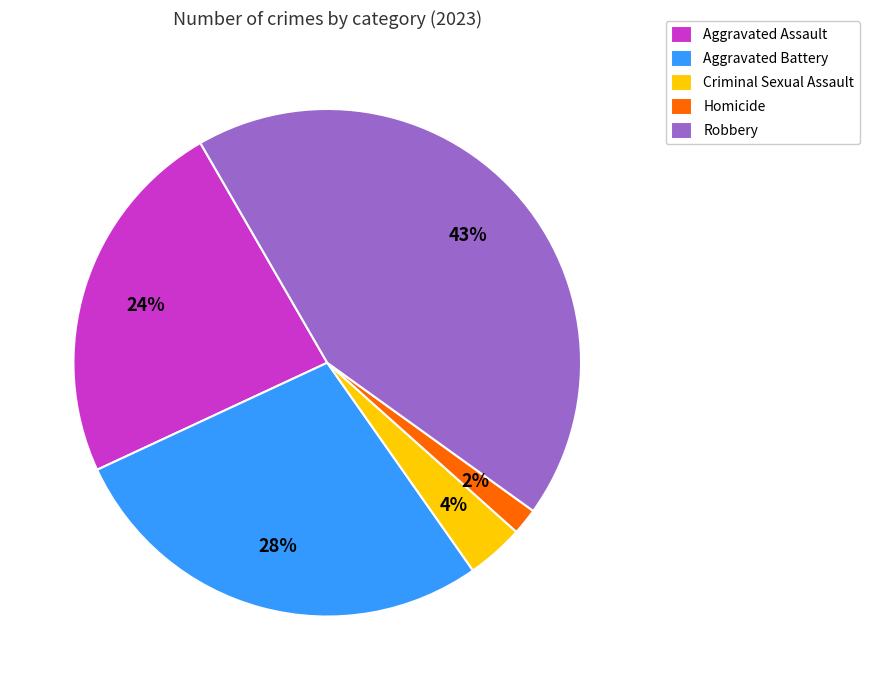

To the nearest percent, what percentage of the pie is Aggravated Battery?

28%